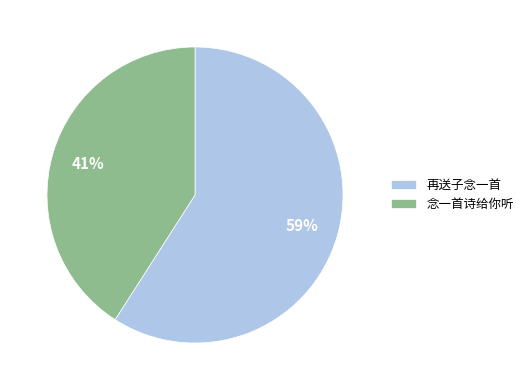

To the nearest percent, what is the average slice percentage?

50%